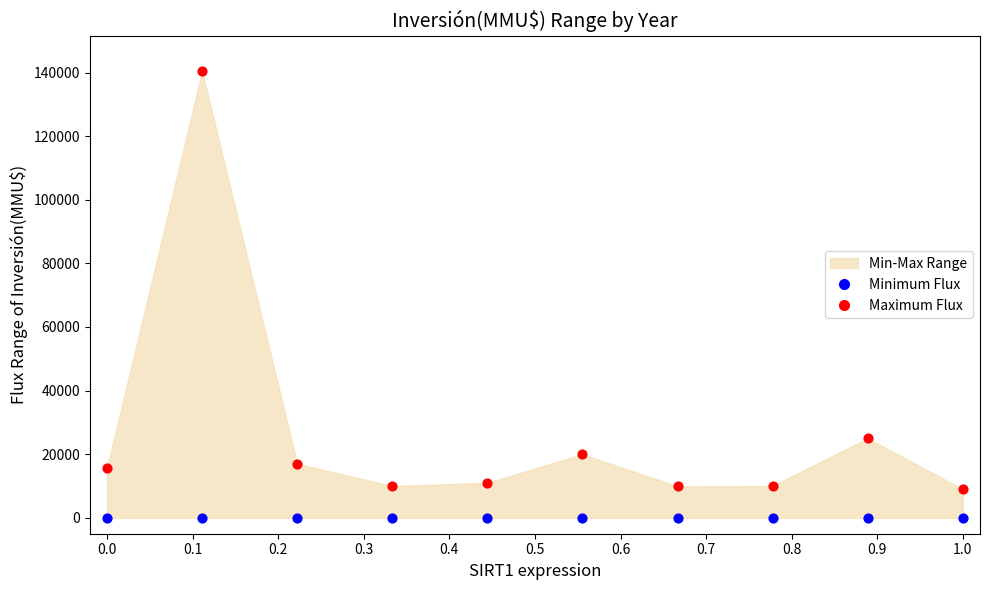

Across all series, what Y value is closest to 70200?

25000